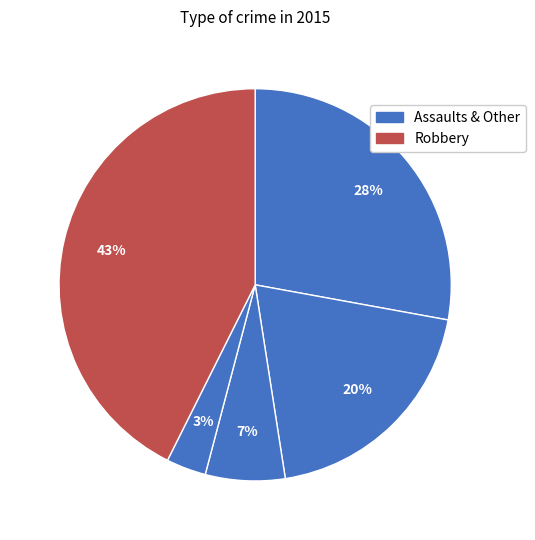

How many slices are in this pie chart?

5